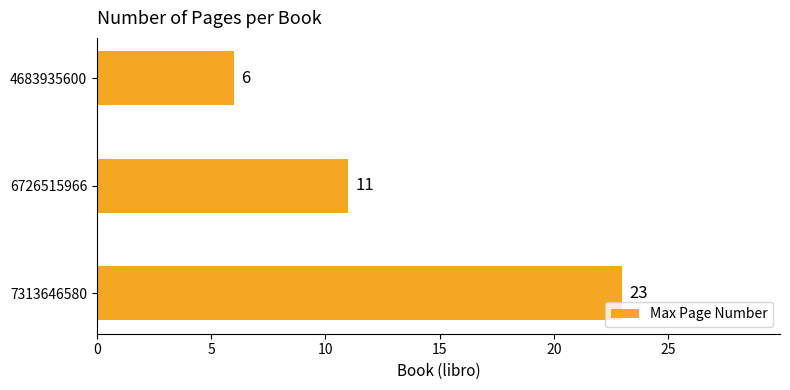

How many values are between 6 and 23?

3